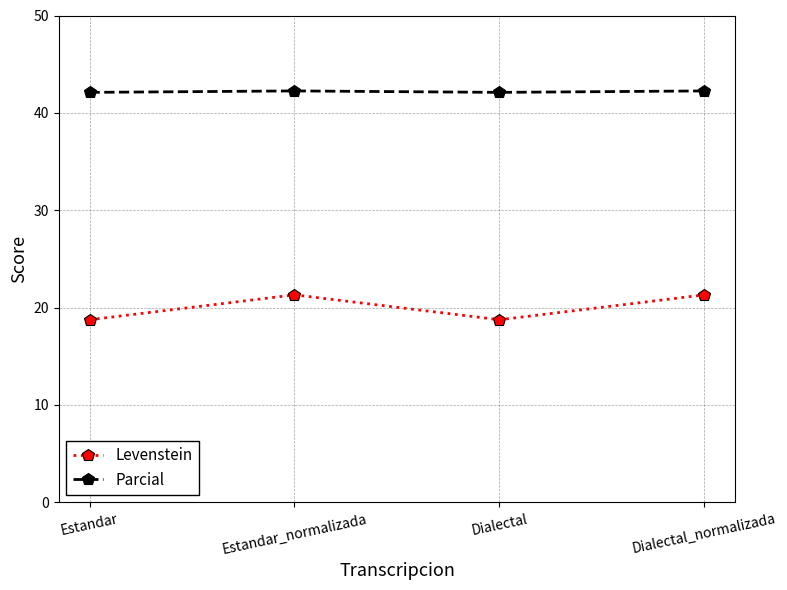

At Estandar, list the series in order from largest to smallest.

Parcial, Levenstein